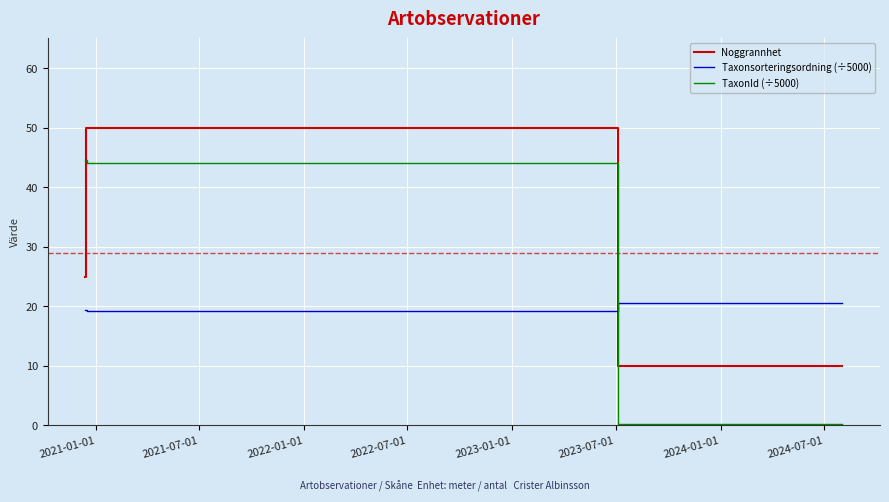

Count the number of categories in the chart.

5